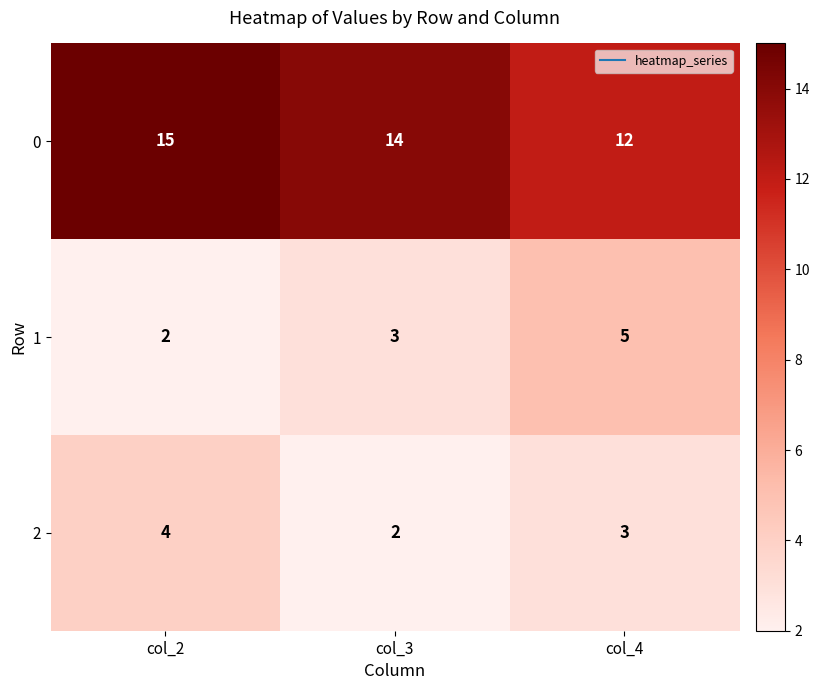

How many data points in 1 are less than 3?

1